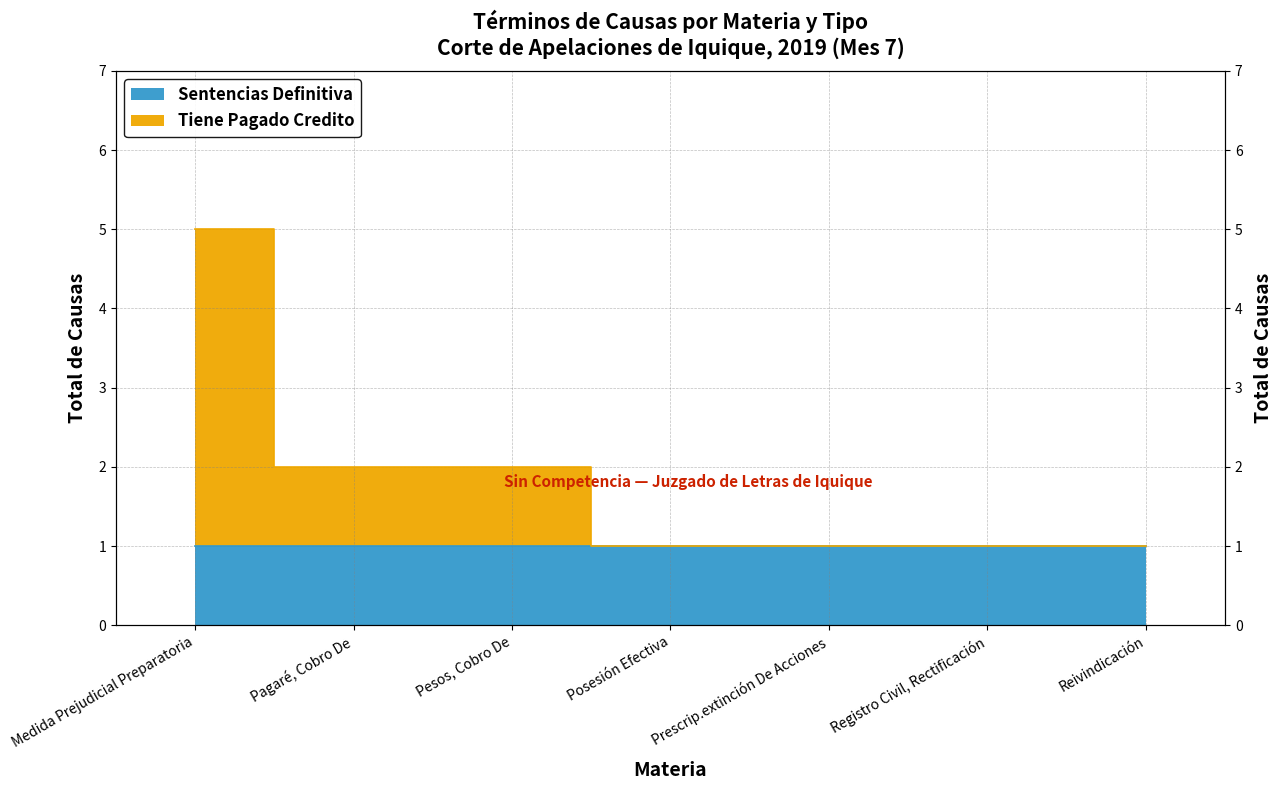

What is the label of the 5th point from the left?

Prescrip.extinción De Acciones